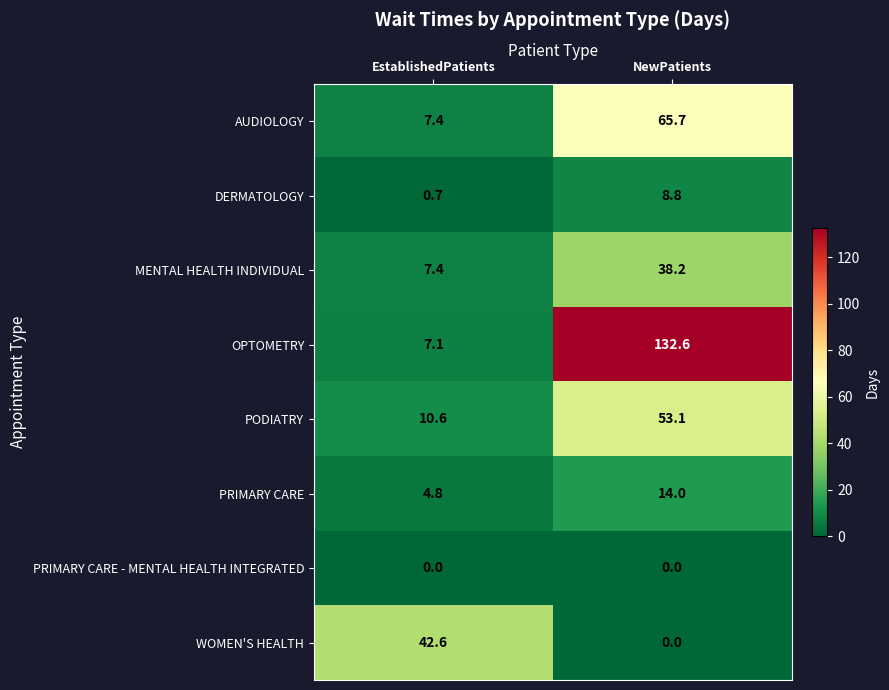

At which label is OPTOMETRY closest to 69?

EstablishedPatients